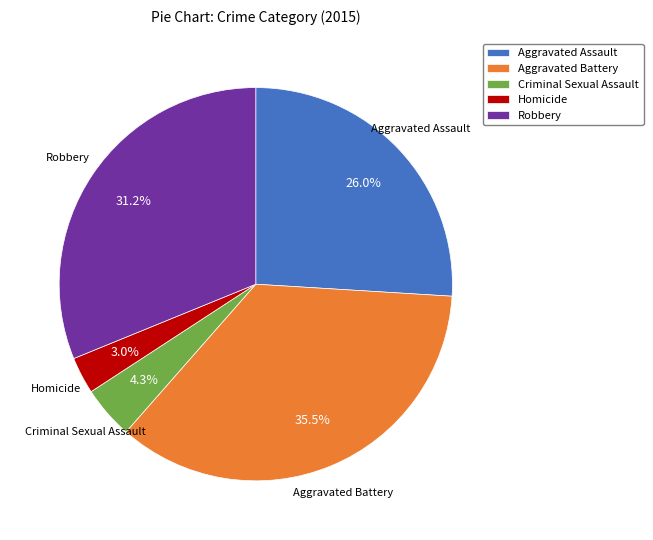

Do Aggravated Assault and Homicide together represent more than half of the pie?

No